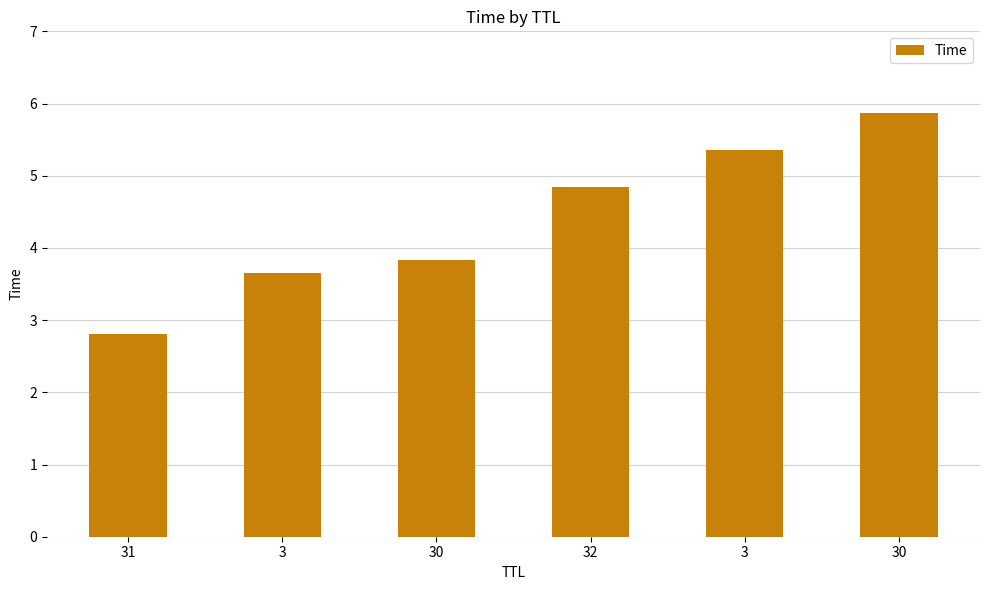

The value at 32 is 1.9. True or false?

False